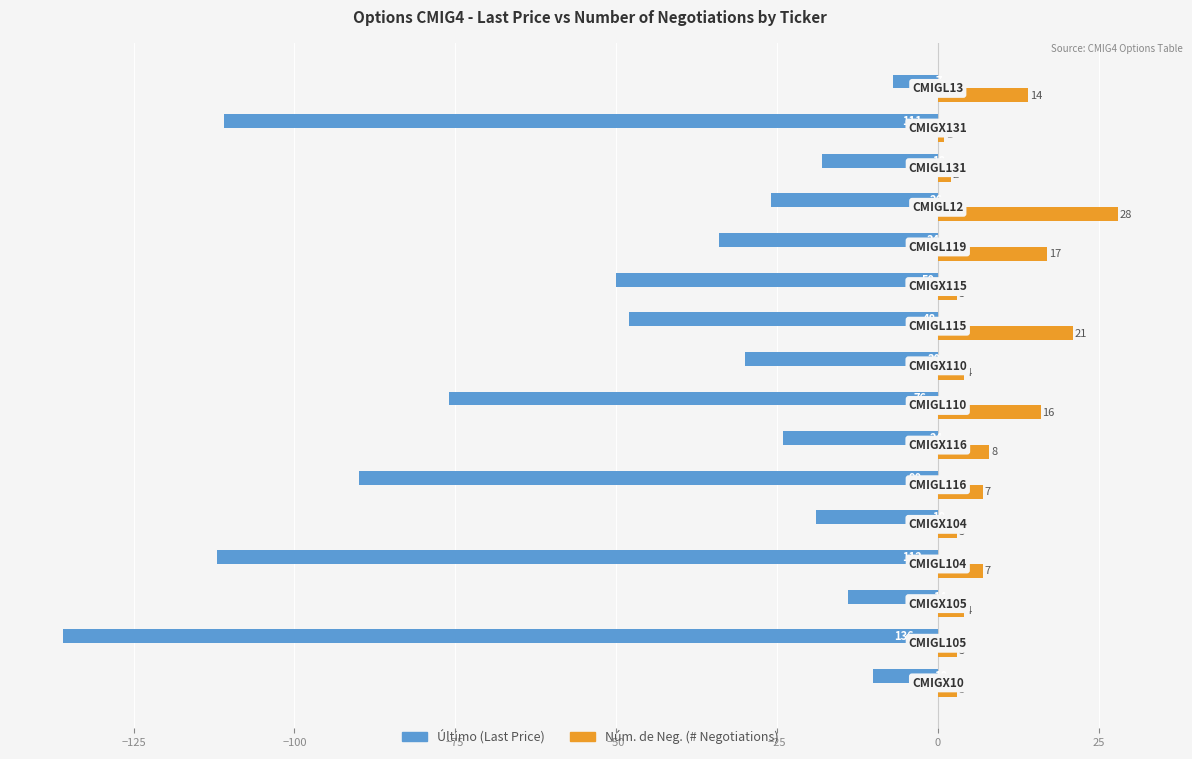

What is the greatest value displayed?

28